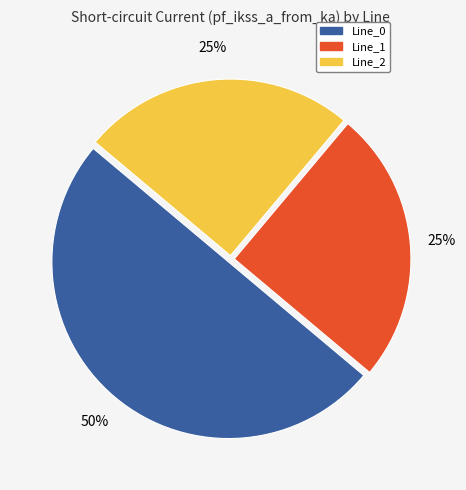

What is the largest slice in the pie chart?

Line_0